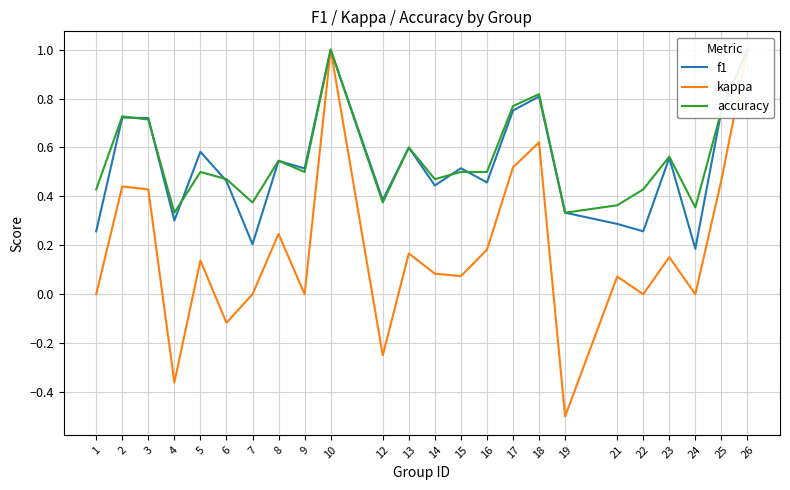

The value of f1 at 7 is 0.3. True or false?

False